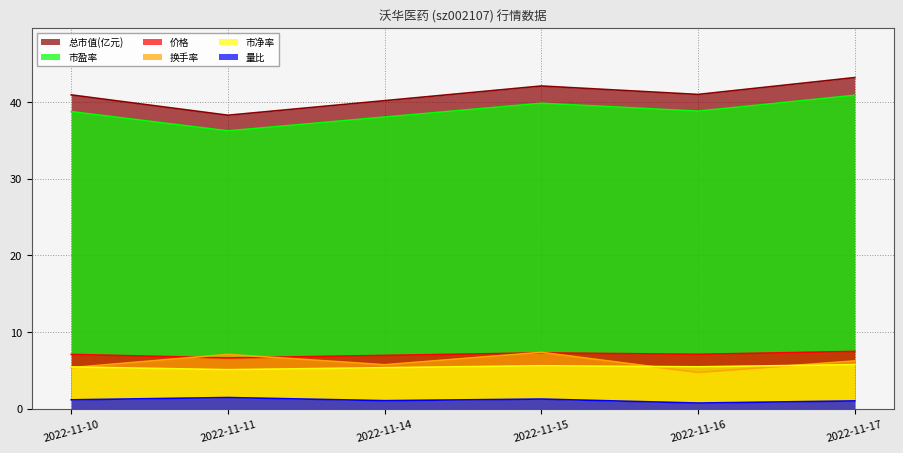

The 换手率 series shows 2.9 at 2022-11-16. True or false?

False